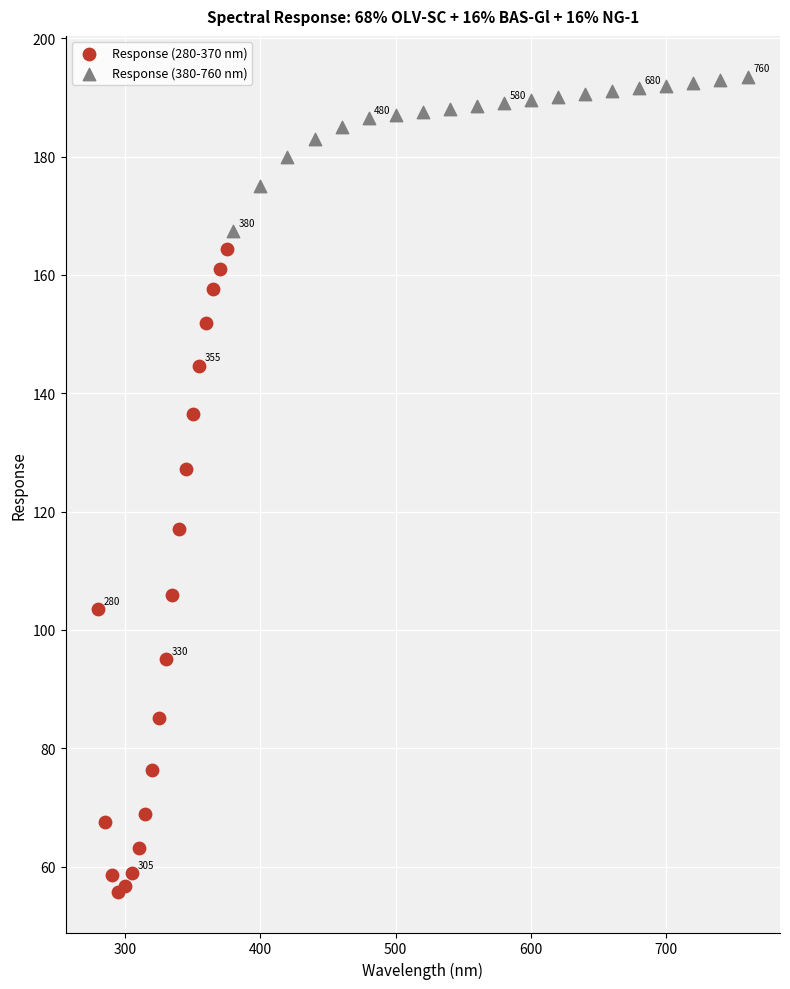

What are all the series names shown in the legend?

Response (280-370 nm), Response (380-760 nm)